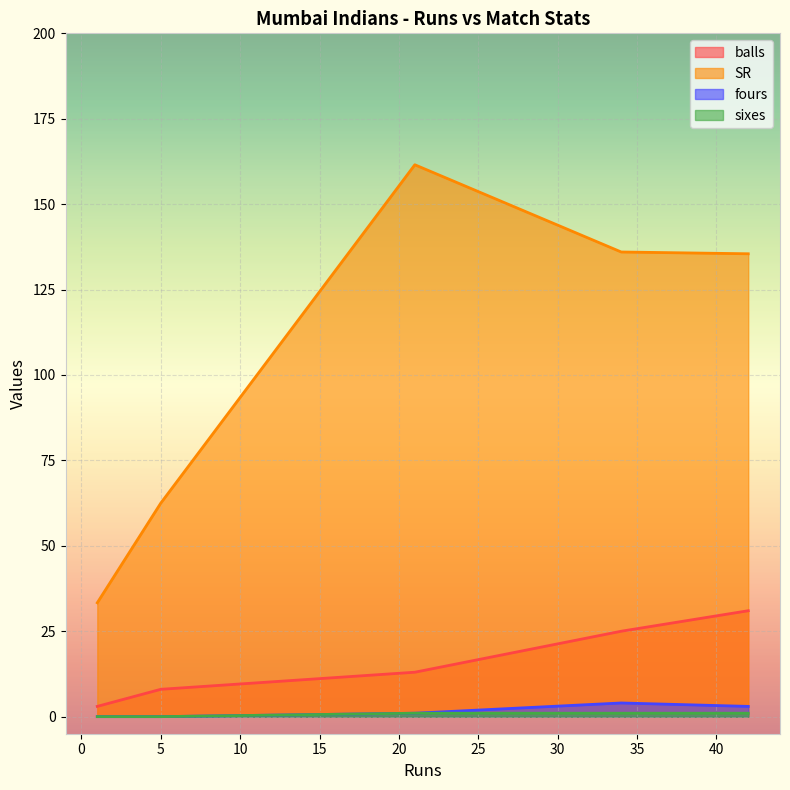

True or false: fours and SR cross at least once.

False